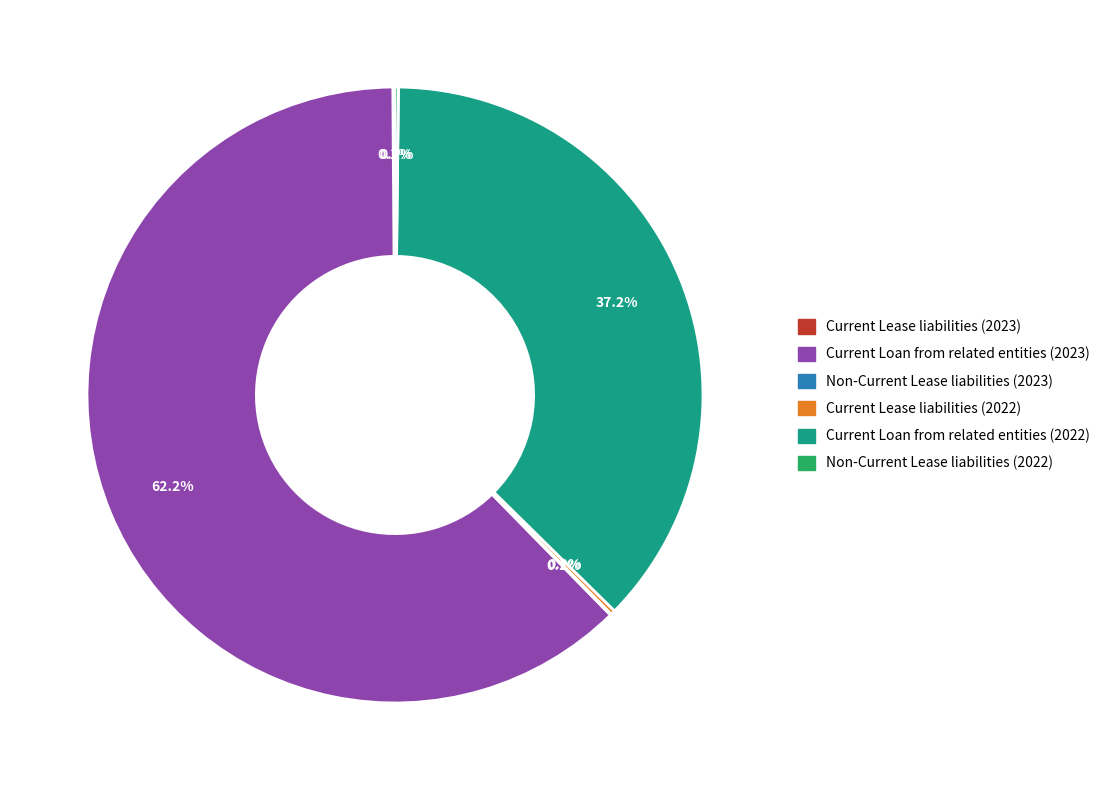

Does Current Loan from related entities (2023) represent more than half of the total?

Yes